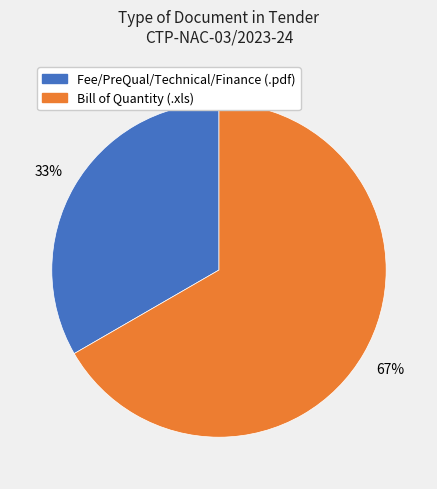

Does any single category account for the majority?

Yes